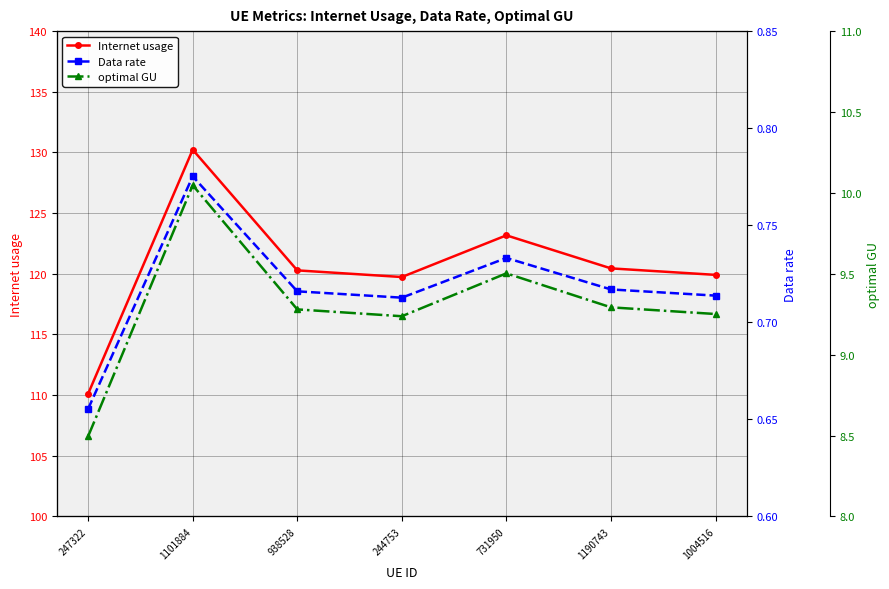

True or false: Internet usage and optimal GU intersect in this chart.

False